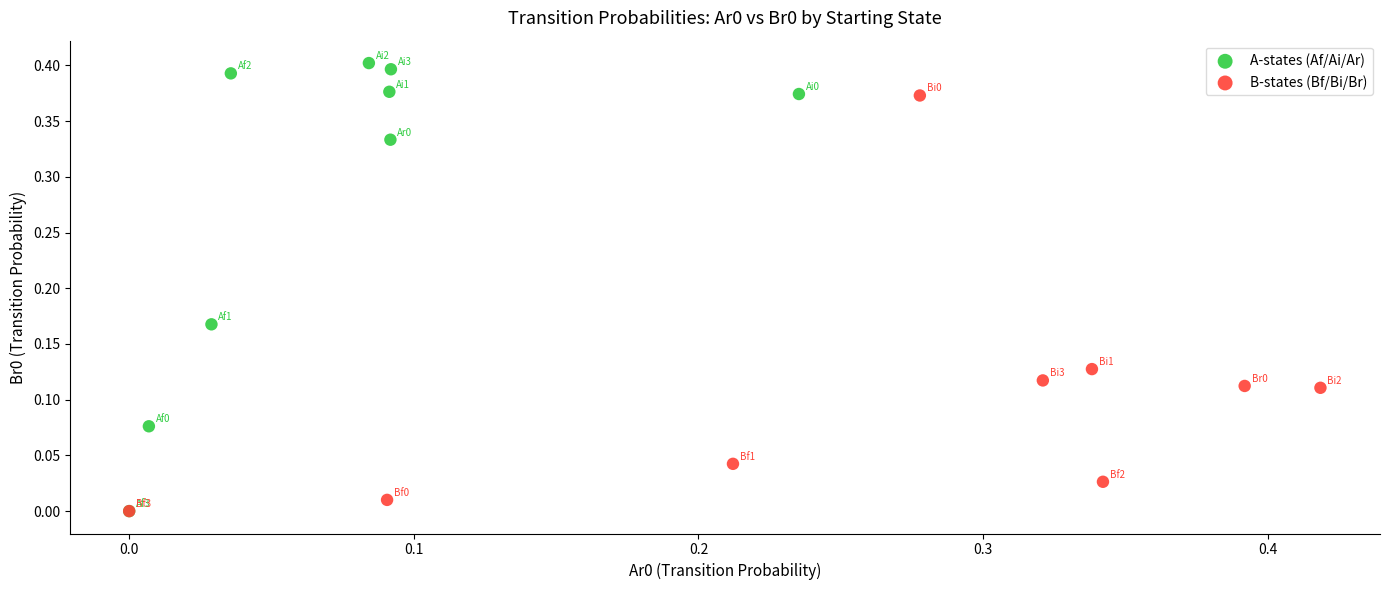

Which series reaches the maximum Y coordinate?

A-states (Af/Ai/Ar)